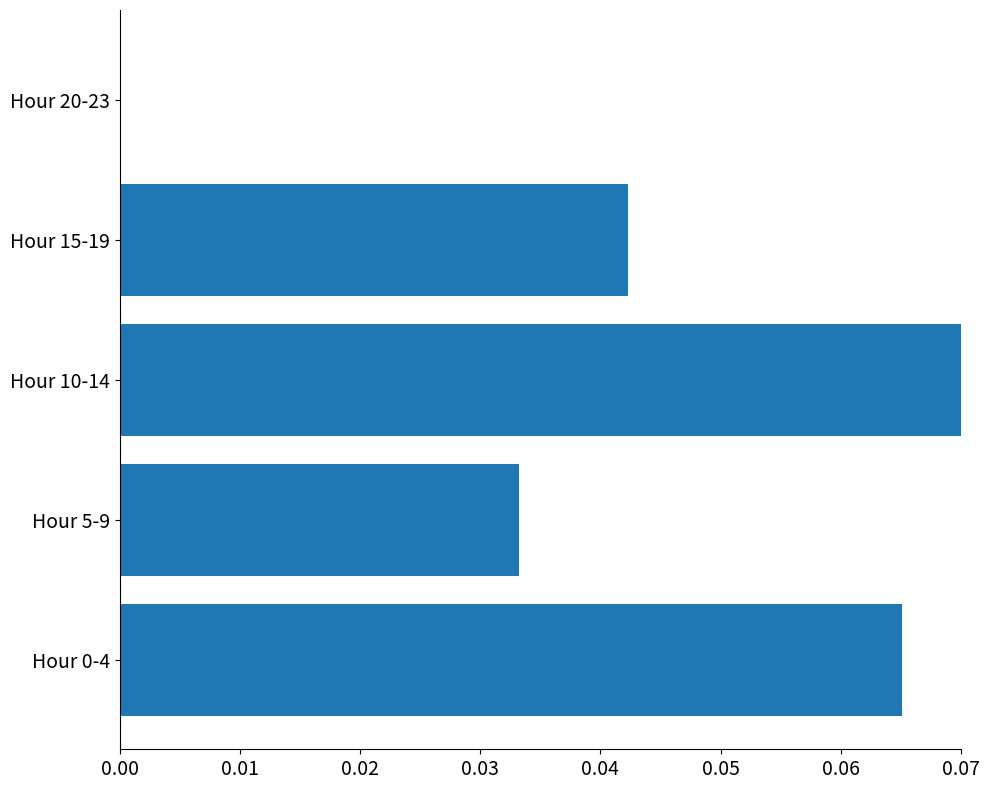

Which label corresponds to the largest value in the chart?

Hour 10-14